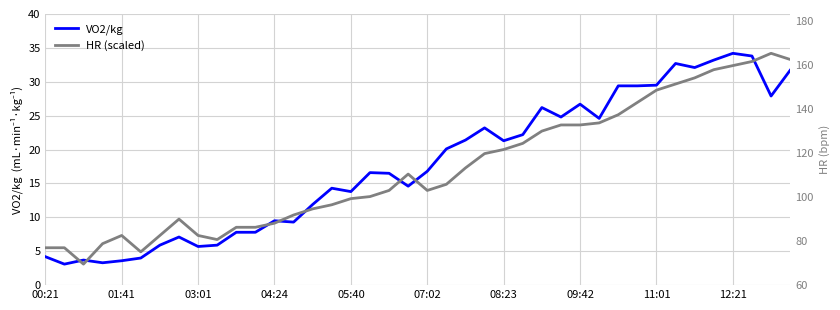

Is this an area chart (filled region under the line)?

No